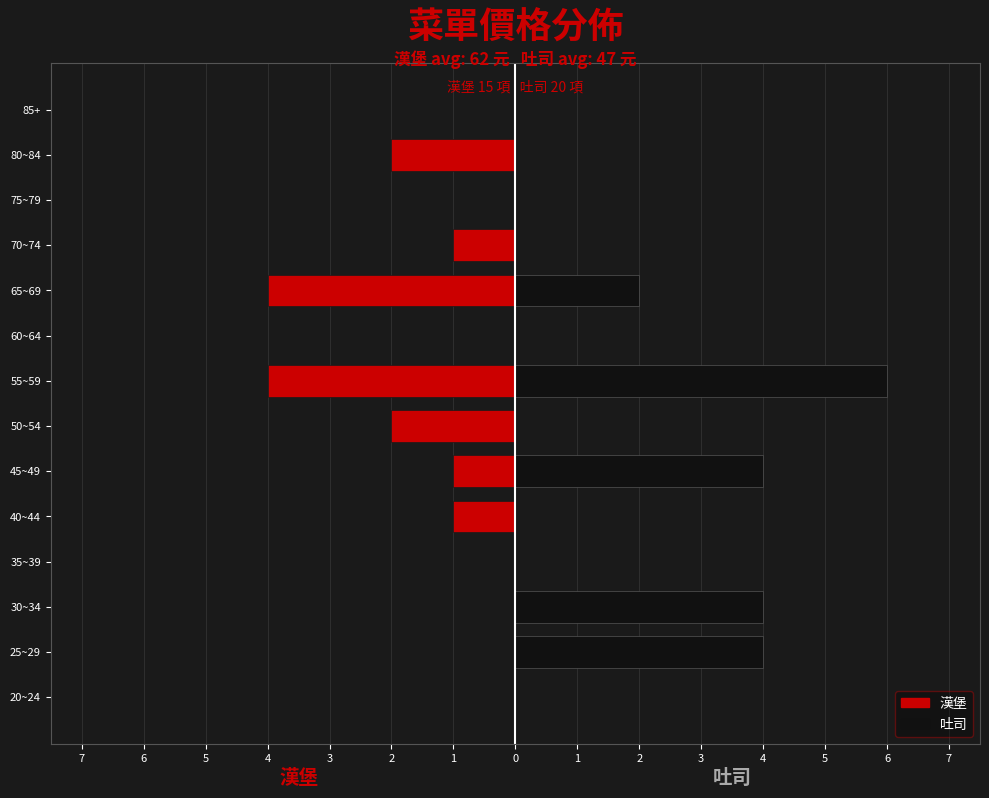

Which series has the largest total across all categories?

吐司